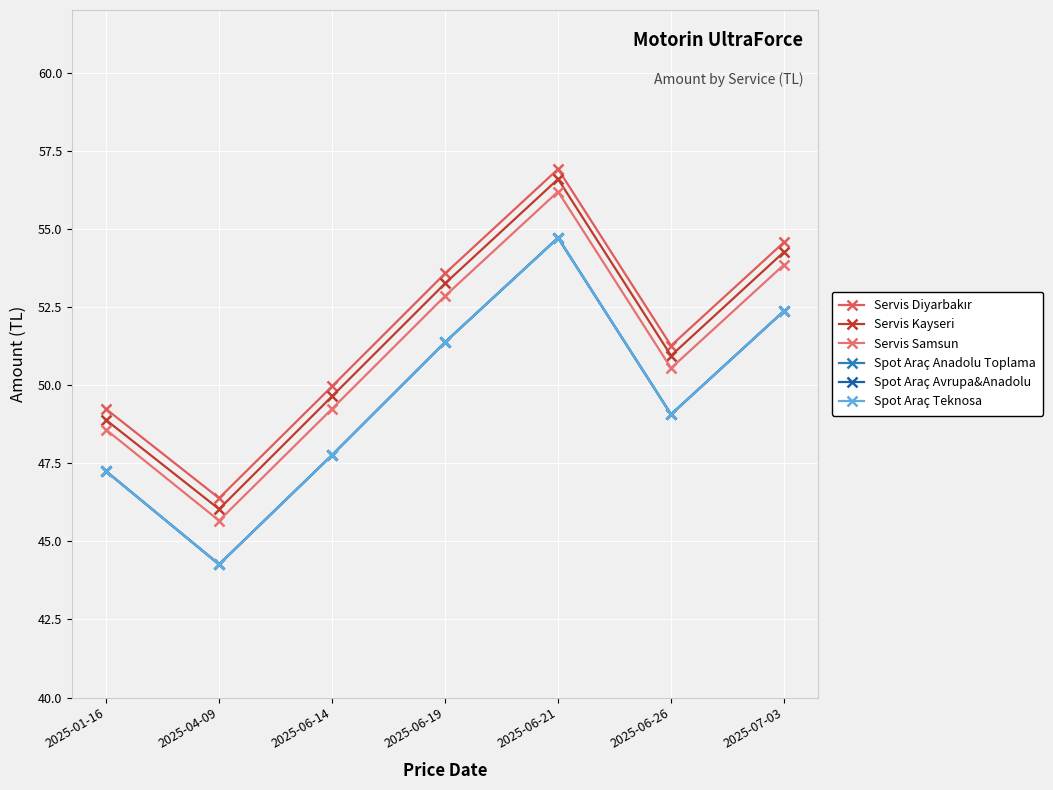

At 2025-06-26, list the series in order from smallest to largest.

Spot Araç Anadolu Toplama, Spot Araç Avrupa&Anadolu, Spot Araç Teknosa, Servis Samsun, Servis Kayseri, Servis Diyarbakır